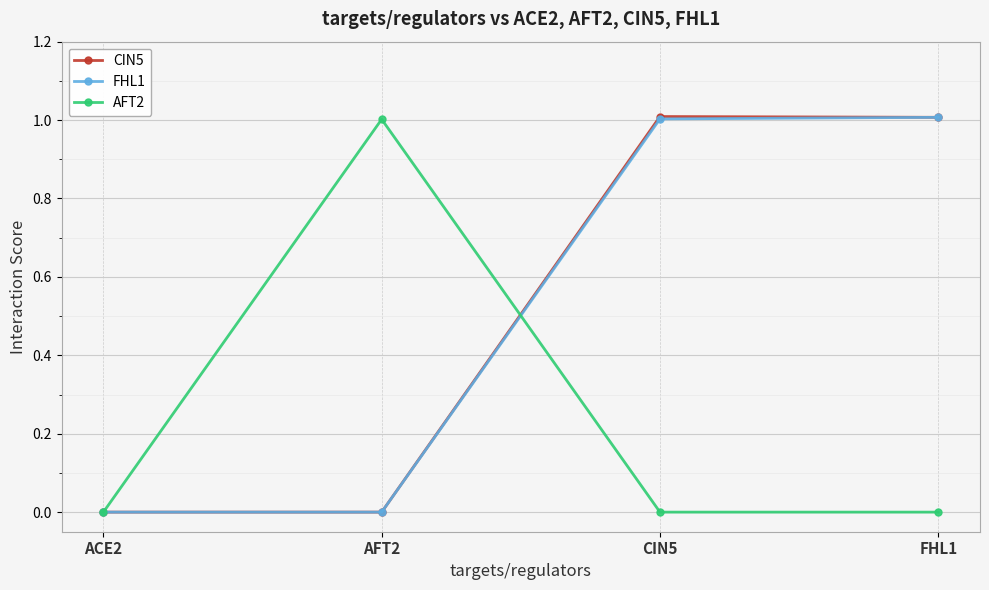

Does the chart have visible grid lines?

Yes